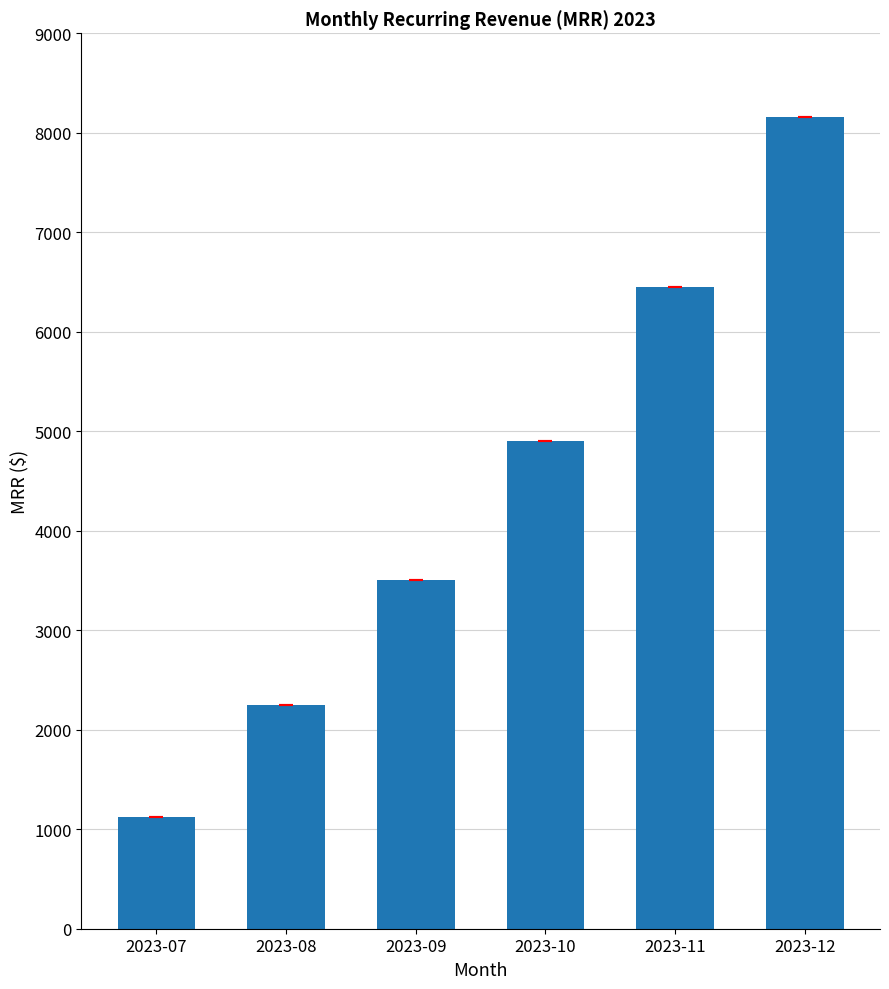

What is the ratio of the value at 2023-09 to the value at 2023-11?

0.5